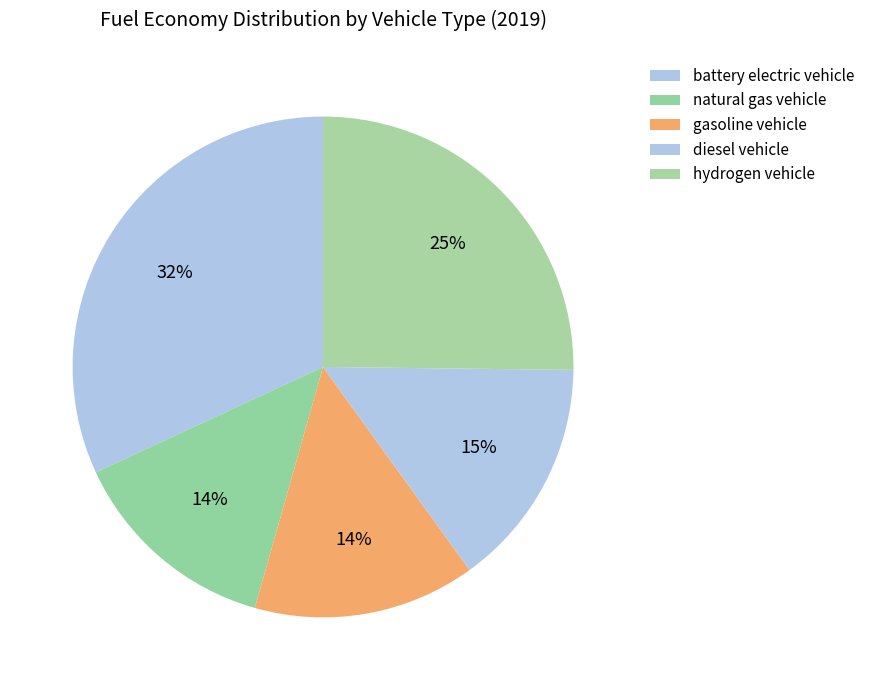

To the nearest percent, what percentage of the pie is gasoline vehicle?

14%